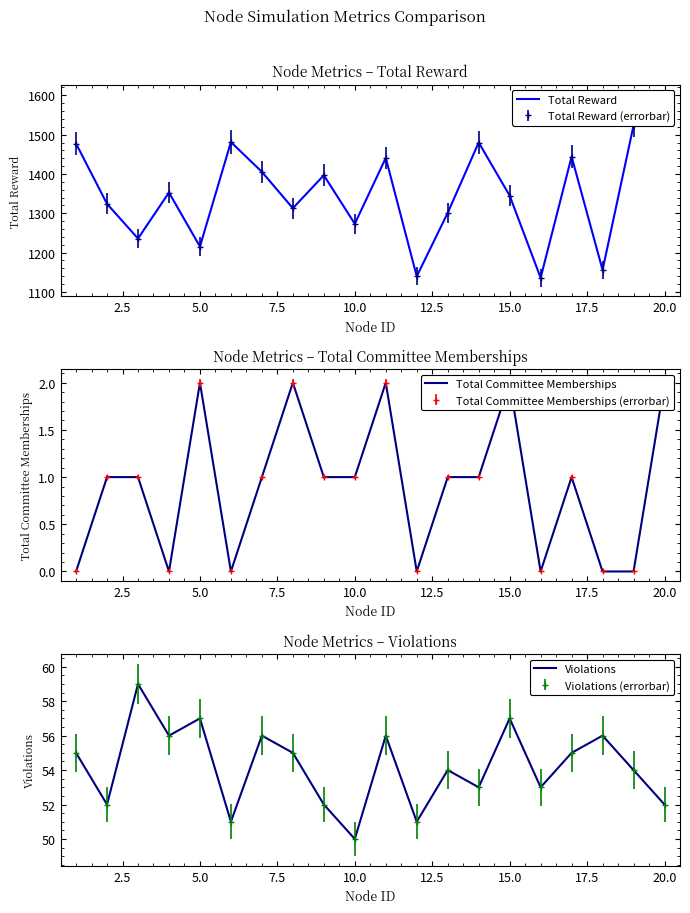

In Total Committee Memberships, how many points are higher than both neighbors (excluding endpoints)?

5